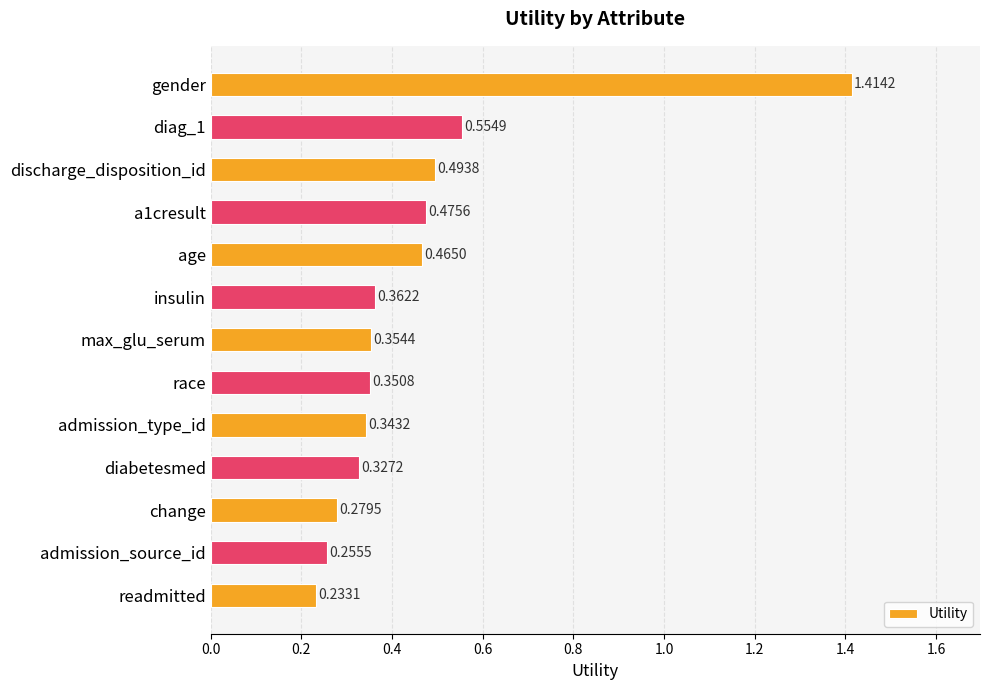

What is the sum of the values at admission_type_id and max_glu_serum?

0.7